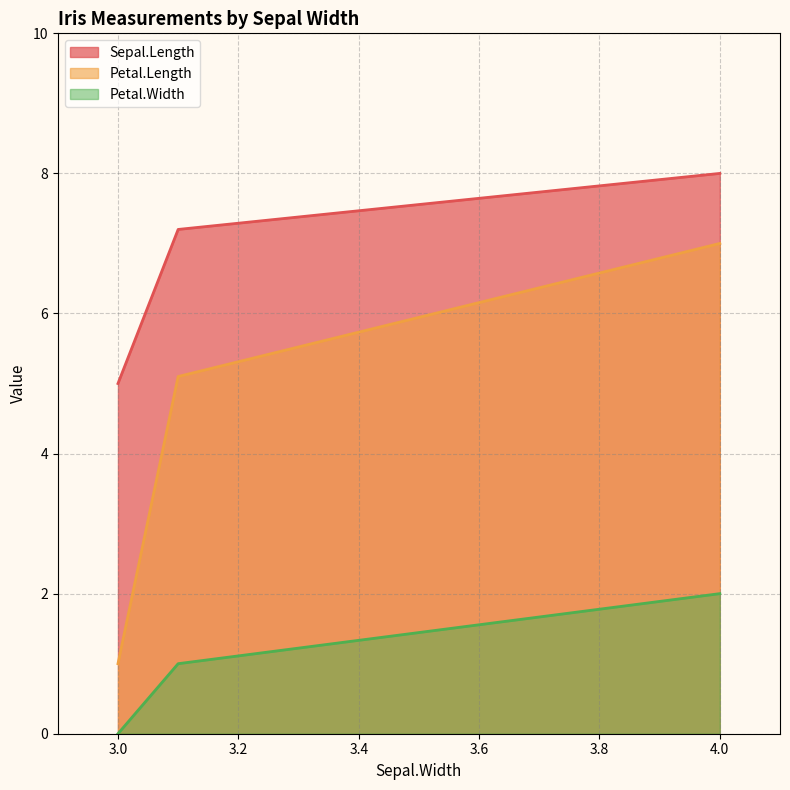

List the series in order of their overall mean, lowest first.

Petal.Width, Petal.Length, Sepal.Length